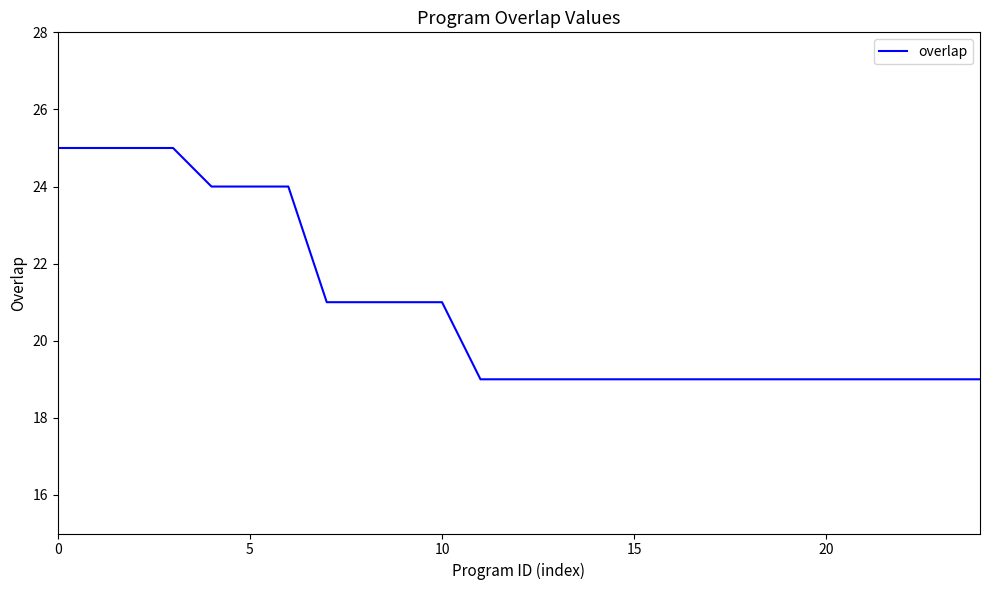

What is the difference between the maximum and minimum values?

6